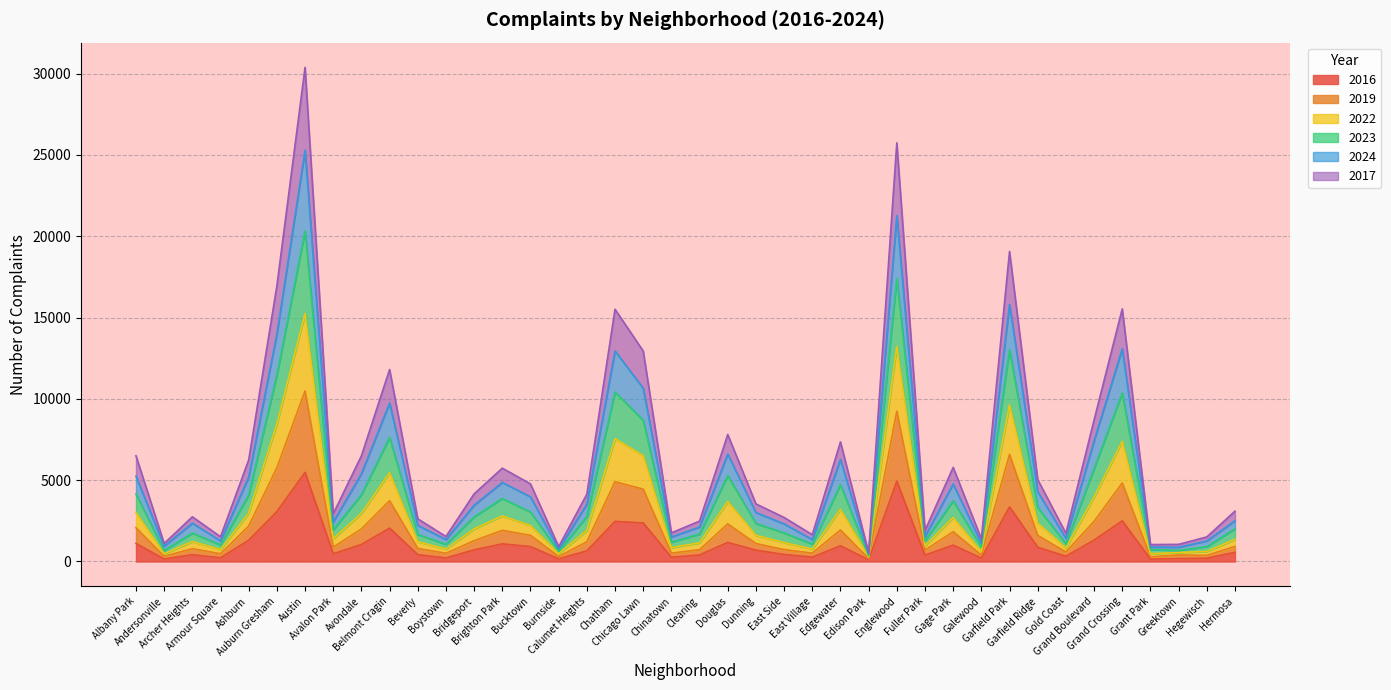

Between Dunning and Fuller Park, which series saw the biggest shift?

2023